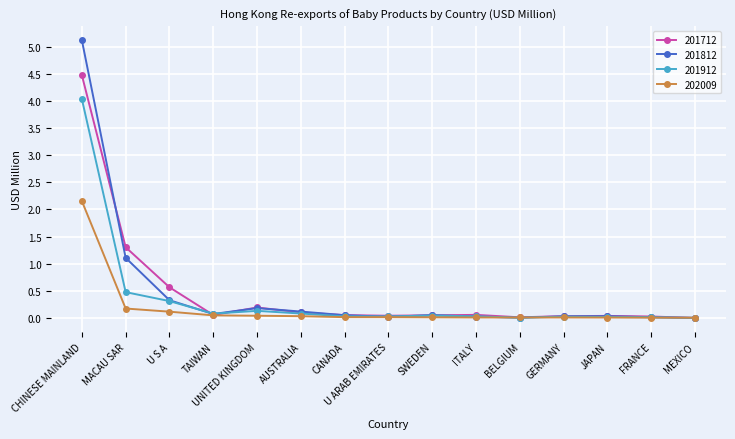

What is the average value of the 201712 series?

0.5